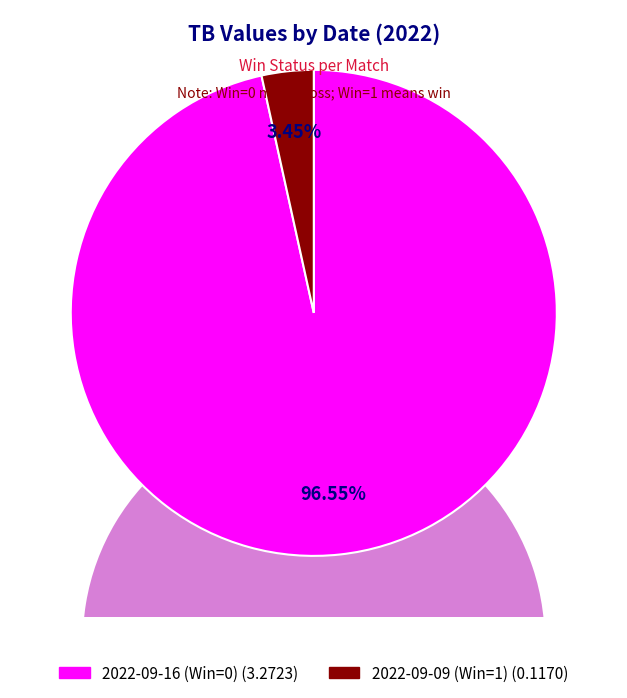

What percentage is the 2022-09-09 (Win=1) slice, to the nearest percent?

3%